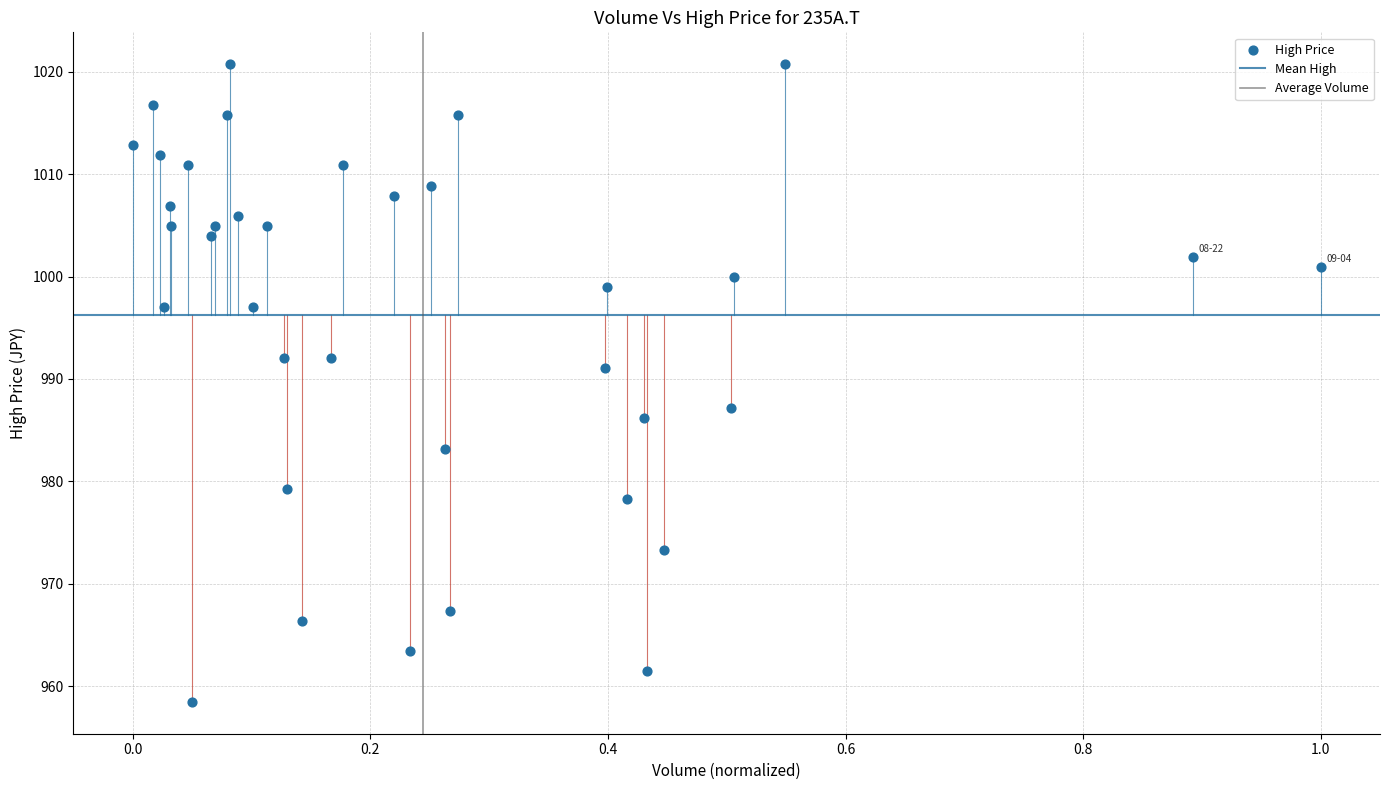

What is the range of X values (max minus min)?

1.0